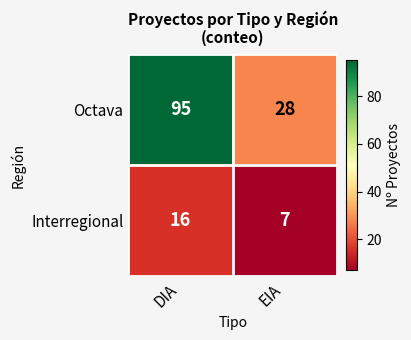

What is the difference between the maximum and minimum values in the Interregional series?

9